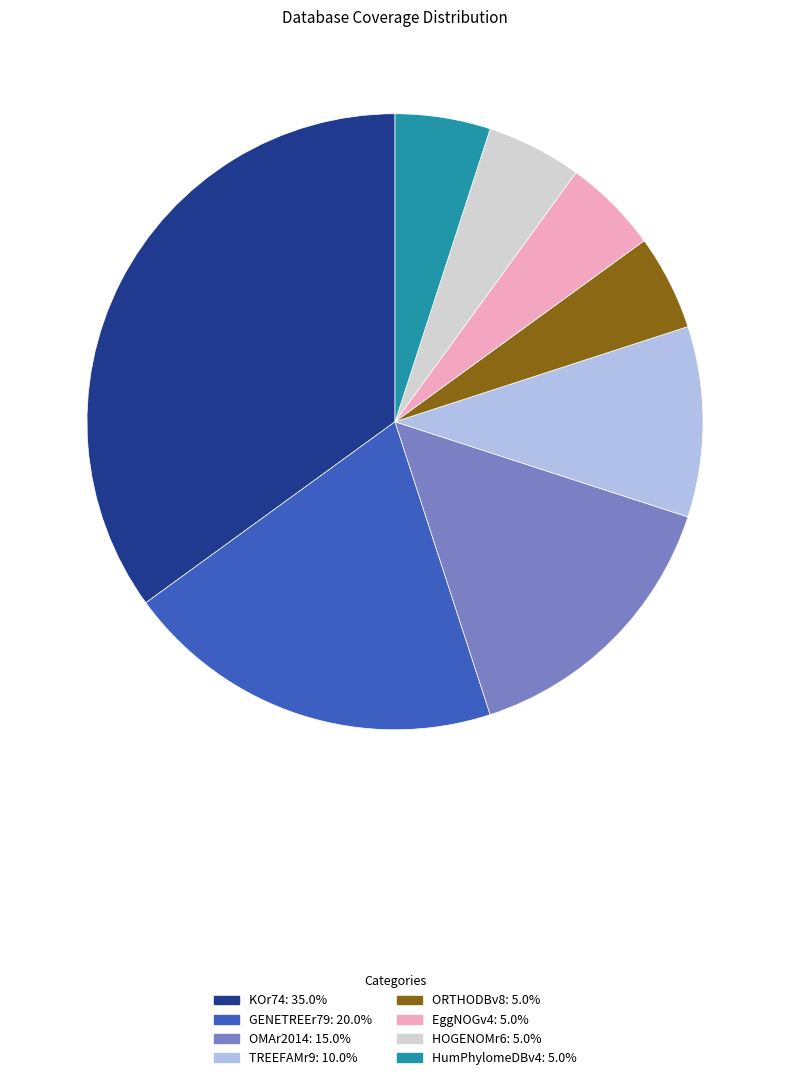

Combined, do GENETREEr79 and EggNOGv4 account for over 50%?

No